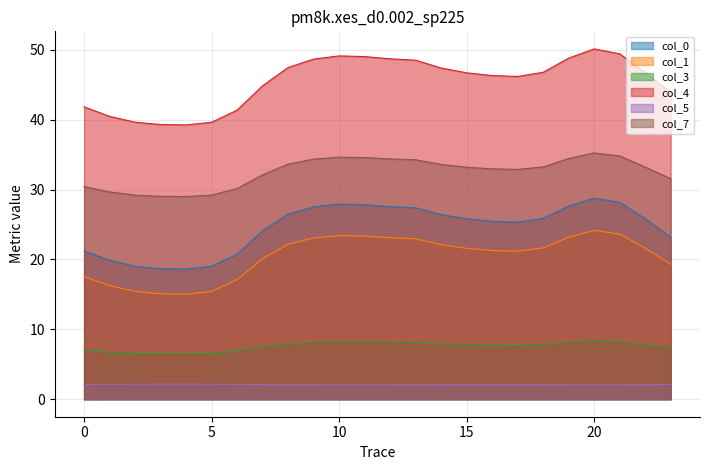

Reading left to right, what are all the values shown in this chart?

0: 21.2	19.9	19.0	18.7	18.6	19.0	20.8	24.1	26.5	27.5	27.9	27.8	27.6	27.4	26.4	25.8	25.5	25.3	25.9	27.6	28.8	28.2	25.8	23.2
1: 17.5	16.3	15.4	15.1	15.0	15.4	17.1	20.1	22.2	23.1	23.4	23.3	23.1	23.0	22.1	21.6	21.3	21.2	21.6	23.2	24.2	23.6	21.6	19.3
3: 7.0	6.7	6.6	6.5	6.5	6.6	6.9	7.5	7.9	8.1	8.2	8.2	8.1	8.1	7.9	7.8	7.7	7.7	7.8	8.1	8.4	8.3	7.8	7.3
4: 41.8	40.5	39.6	39.3	39.2	39.6	41.4	44.9	47.5	48.7	49.1	49.0	48.7	48.5	47.4	46.7	46.3	46.2	46.8	48.8	50.1	49.4	46.7	43.9
5: 2.1	2.1	2.1	2.1	2.1	2.1	2.1	2.1	2.1	2.1	2.1	2.1	2.1	2.1	2.1	2.1	2.1	2.1	2.1	2.1	2.1	2.1	2.1	2.1
7: 30.4	29.7	29.2	29.0	29.0	29.2	30.1	32.1	33.6	34.4	34.6	34.6	34.4	34.3	33.6	33.2	33.0	32.9	33.2	34.4	35.2	34.8	33.2	31.6